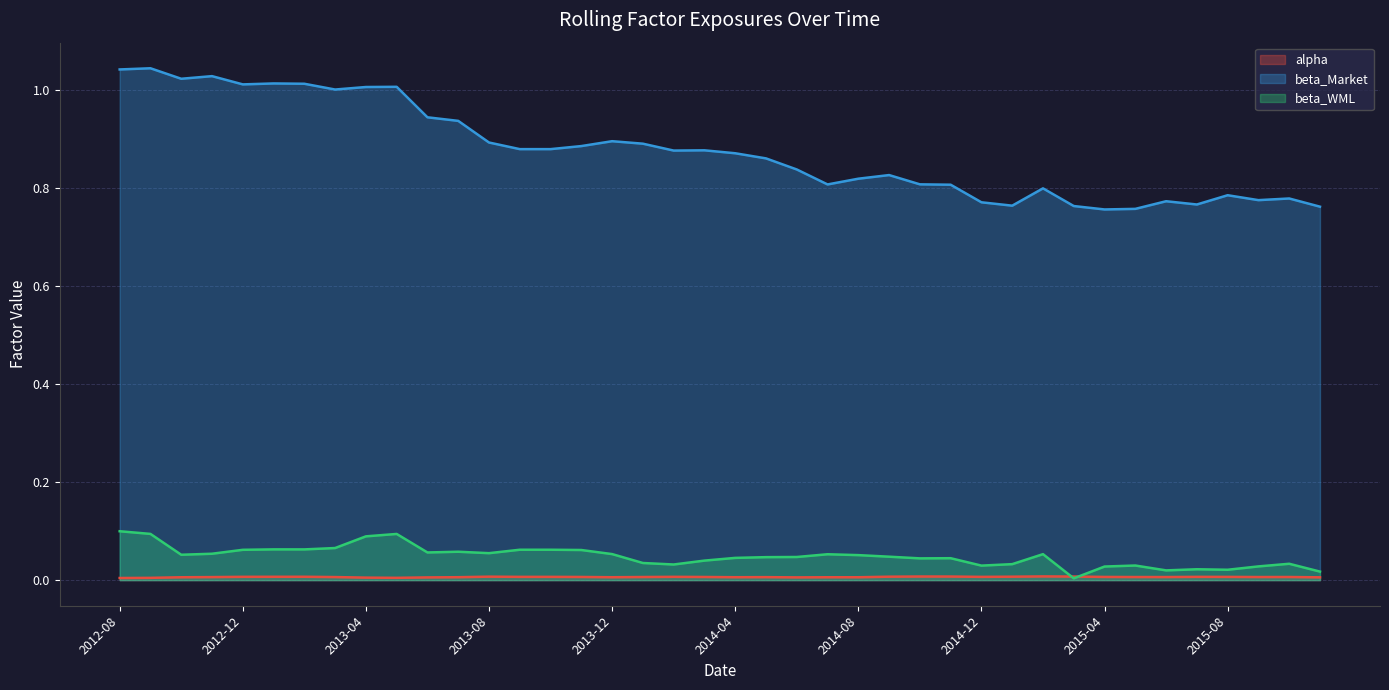

Between 2015-08 and 2014-04, which is larger?

2015-08